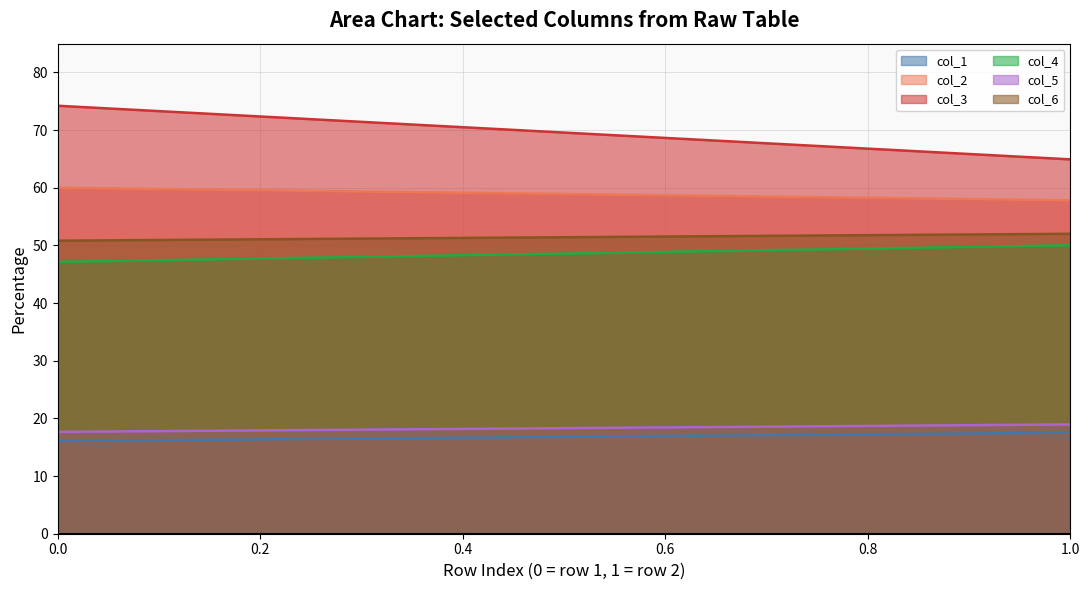

What is the difference between the col_5 values at 0 and 1?

1.3